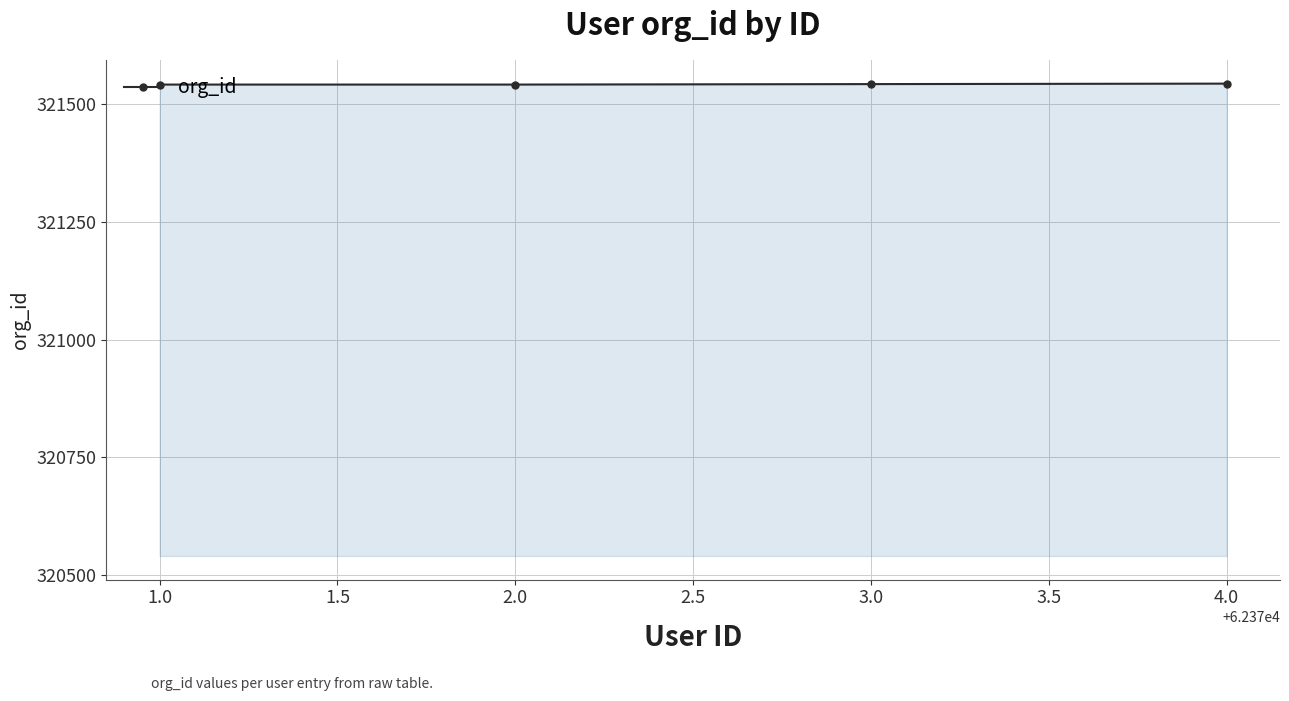

Approximately how many times larger is the value at 4.0 compared to 2.0?

1.0